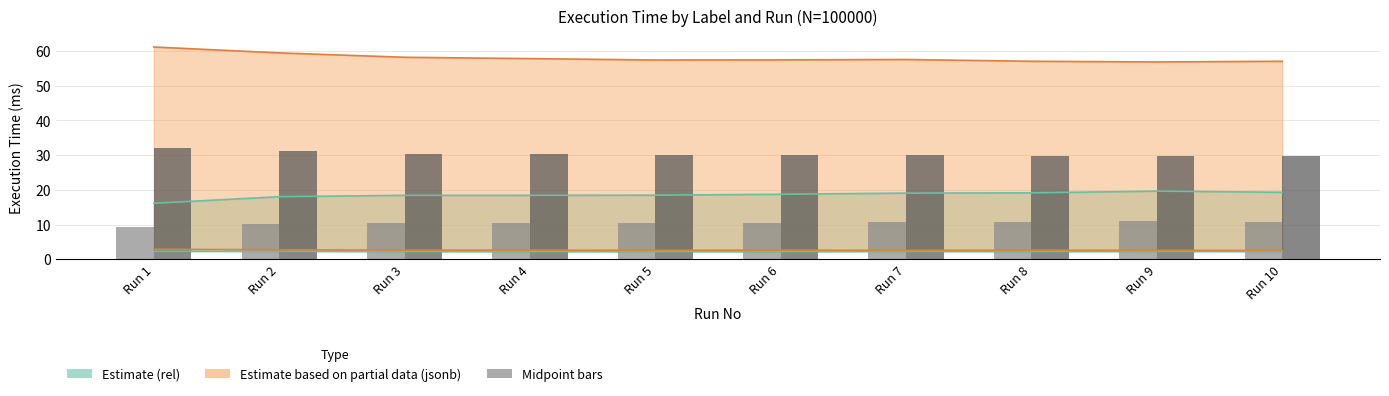

What is the smallest value displayed?

9.2